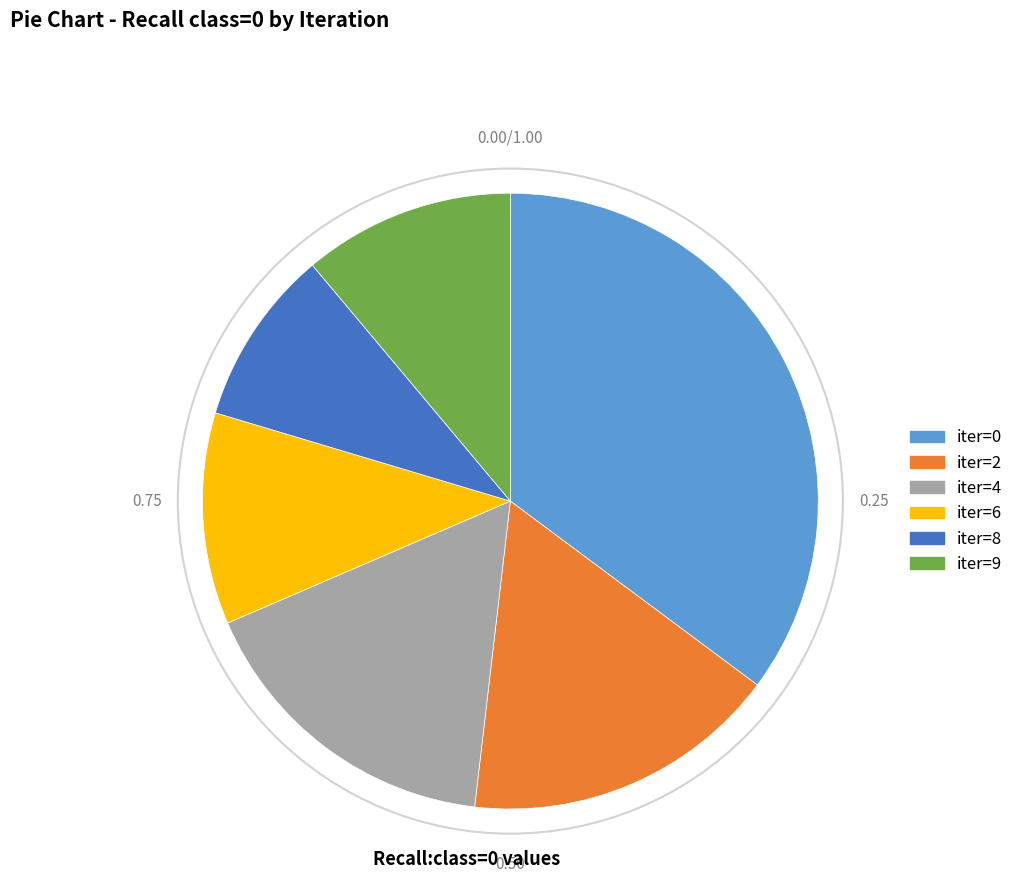

Is the sum of iter=8 and iter=9 greater than half?

No